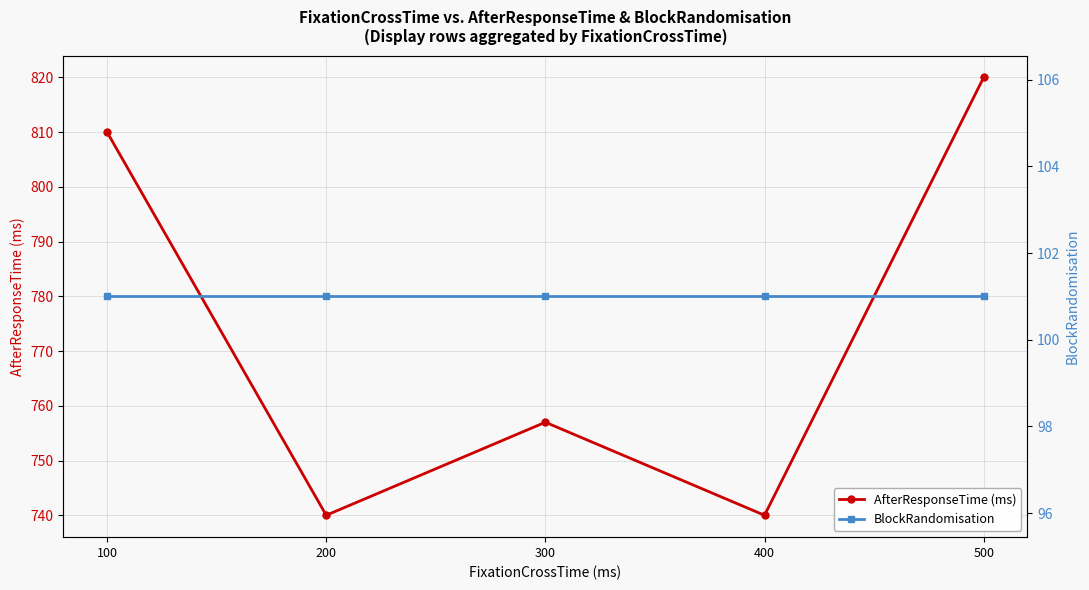

Rank the series by their maximum value, from highest to lowest.

AfterResponseTime (ms), BlockRandomisation